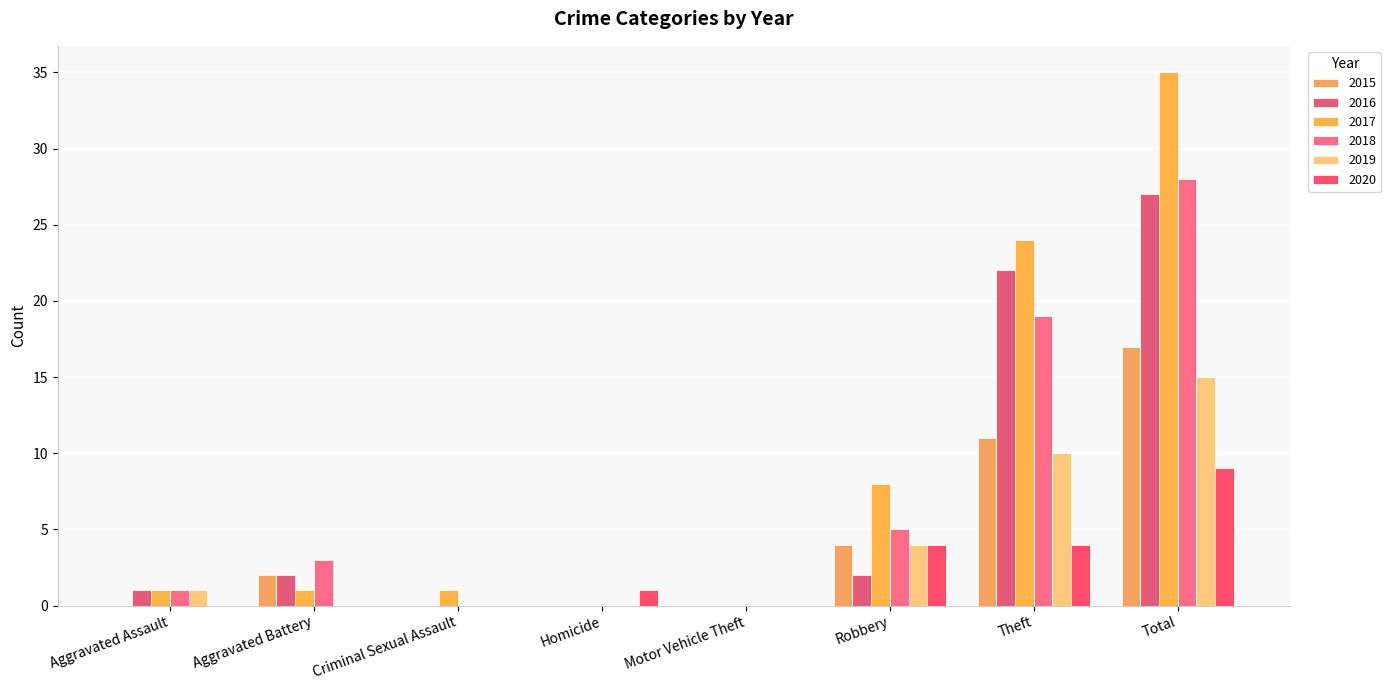

Are the bars horizontal?

No